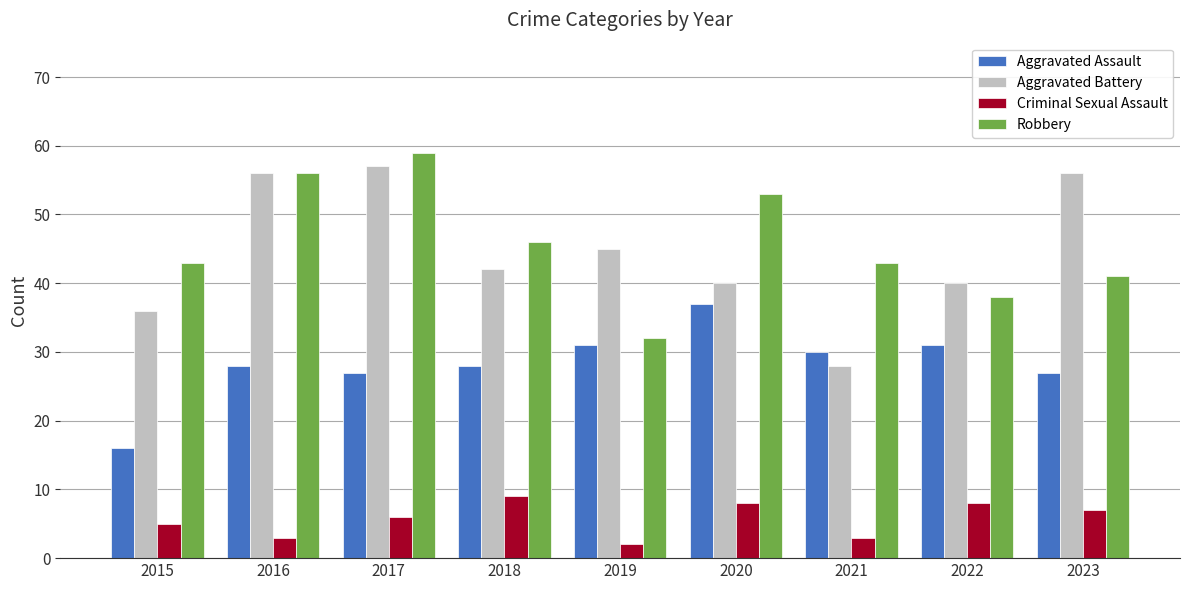

What is the difference between the Aggravated Assault values at 2017 and 2022?

4